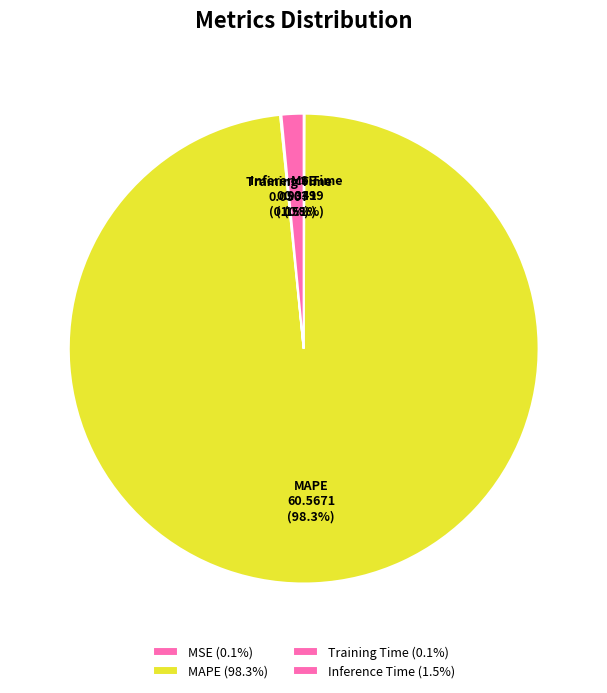

What portion of the pie excludes Inference Time?

98.5%